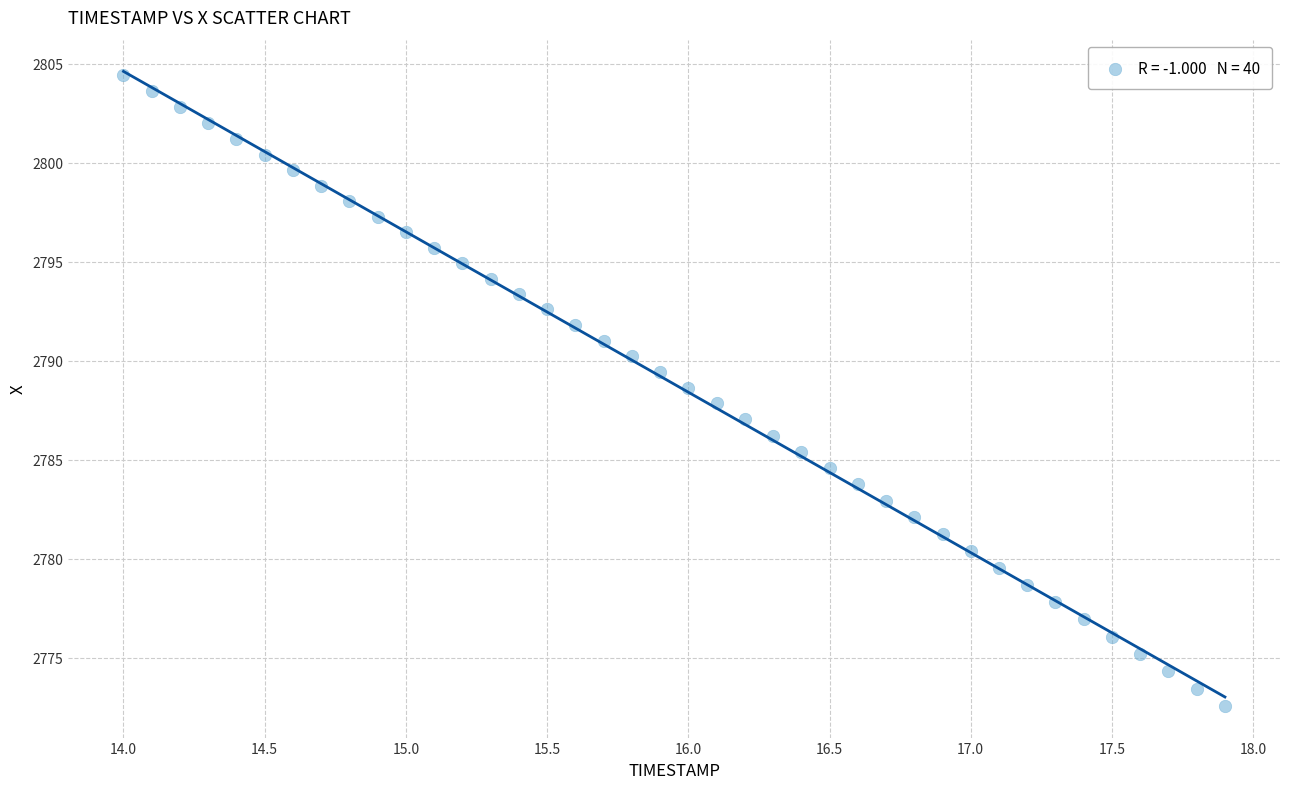

What is the range of Y values (max minus min)?

31.9